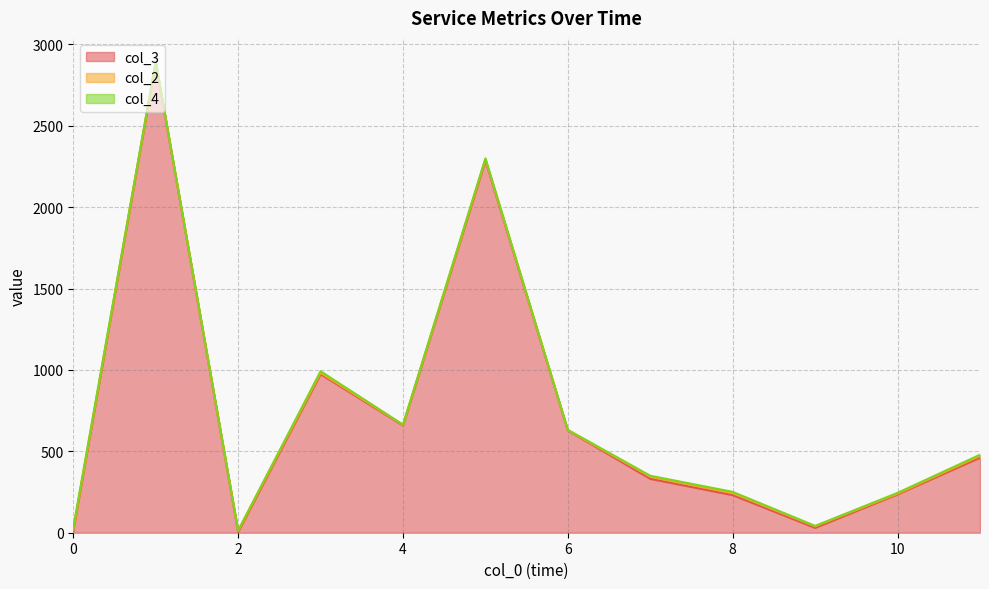

Is it true that col_3 equals 13 at 0?

True